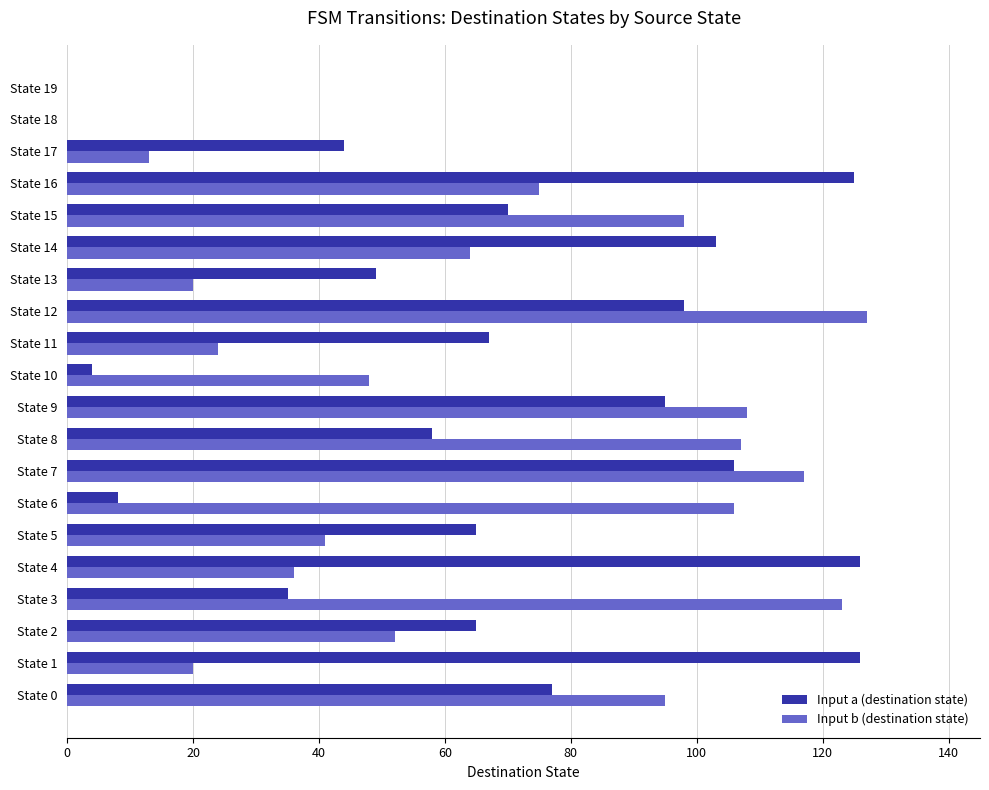

What is the sum of all Input a (destination state) values?

1321